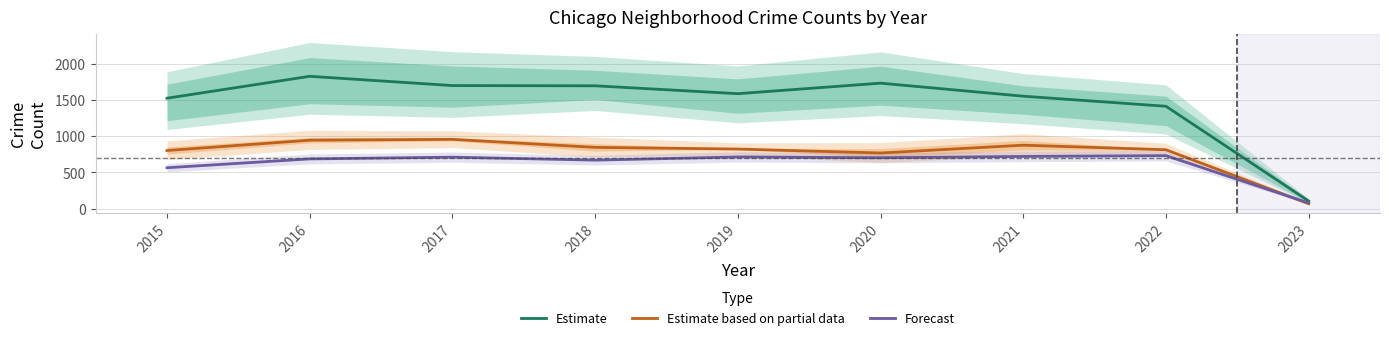

At which category does Forecast reach its first local valley?

2018